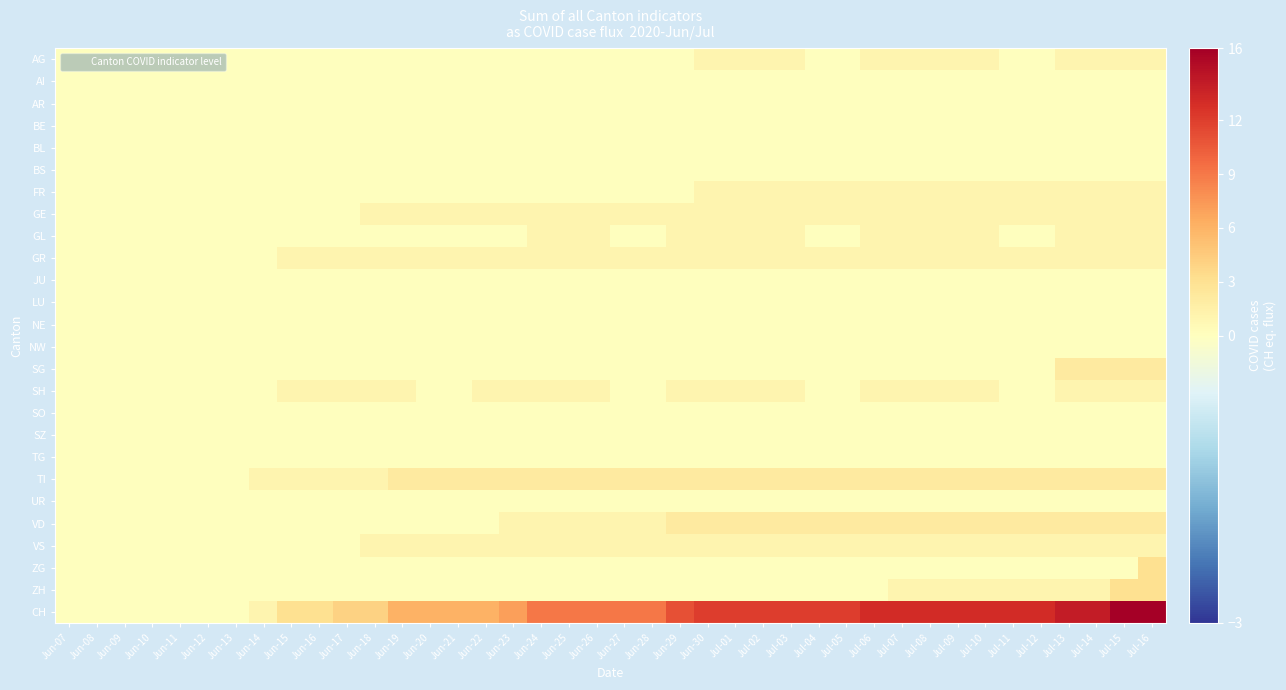

Reading left to right, extract all data points from this chart.

AG: Jun-07=0	Jun-08=0	Jun-09=0	Jun-10=0	Jun-11=0	Jun-12=0	Jun-13=0	Jun-14=0	Jun-15=0	Jun-16=0	Jun-17=0	Jun-18=0	Jun-19=0	Jun-20=0	Jun-21=0	Jun-22=0	Jun-23=0	Jun-24=0	Jun-25=0	Jun-26=0	Jun-27=0	Jun-28=0	Jun-29=0	Jun-30=1	Jul-01=1	Jul-02=1	Jul-03=1	Jul-04=0	Jul-05=0	Jul-06=1	Jul-07=1	Jul-08=1	Jul-09=1	Jul-10=1	Jul-11=0	Jul-12=0	Jul-13=1	Jul-14=1	Jul-15=1	Jul-16=1
AI: Jun-07=0	Jun-08=0	Jun-09=0	Jun-10=0	Jun-11=0	Jun-12=0	Jun-13=0	Jun-14=0	Jun-15=0	Jun-16=0	Jun-17=0	Jun-18=0	Jun-19=0	Jun-20=0	Jun-21=0	Jun-22=0	Jun-23=0	Jun-24=0	Jun-25=0	Jun-26=0	Jun-27=0	Jun-28=0	Jun-29=0	Jun-30=0	Jul-01=0	Jul-02=0	Jul-03=0	Jul-04=0	Jul-05=0	Jul-06=0	Jul-07=0	Jul-08=0	Jul-09=0	Jul-10=0	Jul-11=0	Jul-12=0	Jul-13=0	Jul-14=0	Jul-15=0	Jul-16=0
AR: Jun-07=0	Jun-08=0	Jun-09=0	Jun-10=0	Jun-11=0	Jun-12=0	Jun-13=0	Jun-14=0	Jun-15=0	Jun-16=0	Jun-17=0	Jun-18=0	Jun-19=0	Jun-20=0	Jun-21=0	Jun-22=0	Jun-23=0	Jun-24=0	Jun-25=0	Jun-26=0	Jun-27=0	Jun-28=0	Jun-29=0	Jun-30=0	Jul-01=0	Jul-02=0	Jul-03=0	Jul-04=0	Jul-05=0	Jul-06=0	Jul-07=0	Jul-08=0	Jul-09=0	Jul-10=0	Jul-11=0	Jul-12=0	Jul-13=0	Jul-14=0	Jul-15=0	Jul-16=0
BE: Jun-07=0	Jun-08=0	Jun-09=0	Jun-10=0	Jun-11=0	Jun-12=0	Jun-13=0	Jun-14=0	Jun-15=0	Jun-16=0	Jun-17=0	Jun-18=0	Jun-19=0	Jun-20=0	Jun-21=0	Jun-22=0	Jun-23=0	Jun-24=0	Jun-25=0	Jun-26=0	Jun-27=0	Jun-28=0	Jun-29=0	Jun-30=0	Jul-01=0	Jul-02=0	Jul-03=0	Jul-04=0	Jul-05=0	Jul-06=0	Jul-07=0	Jul-08=0	Jul-09=0	Jul-10=0	Jul-11=0	Jul-12=0	Jul-13=0	Jul-14=0	Jul-15=0	Jul-16=0
BL: Jun-07=0	Jun-08=0	Jun-09=0	Jun-10=0	Jun-11=0	Jun-12=0	Jun-13=0	Jun-14=0	Jun-15=0	Jun-16=0	Jun-17=0	Jun-18=0	Jun-19=0	Jun-20=0	Jun-21=0	Jun-22=0	Jun-23=0	Jun-24=0	Jun-25=0	Jun-26=0	Jun-27=0	Jun-28=0	Jun-29=0	Jun-30=0	Jul-01=0	Jul-02=0	Jul-03=0	Jul-04=0	Jul-05=0	Jul-06=0	Jul-07=0	Jul-08=0	Jul-09=0	Jul-10=0	Jul-11=0	Jul-12=0	Jul-13=0	Jul-14=0	Jul-15=0	Jul-16=0
BS: Jun-07=0	Jun-08=0	Jun-09=0	Jun-10=0	Jun-11=0	Jun-12=0	Jun-13=0	Jun-14=0	Jun-15=0	Jun-16=0	Jun-17=0	Jun-18=0	Jun-19=0	Jun-20=0	Jun-21=0	Jun-22=0	Jun-23=0	Jun-24=0	Jun-25=0	Jun-26=0	Jun-27=0	Jun-28=0	Jun-29=0	Jun-30=0	Jul-01=0	Jul-02=0	Jul-03=0	Jul-04=0	Jul-05=0	Jul-06=0	Jul-07=0	Jul-08=0	Jul-09=0	Jul-10=0	Jul-11=0	Jul-12=0	Jul-13=0	Jul-14=0	Jul-15=0	Jul-16=0
FR: Jun-07=0	Jun-08=0	Jun-09=0	Jun-10=0	Jun-11=0	Jun-12=0	Jun-13=0	Jun-14=0	Jun-15=0	Jun-16=0	Jun-17=0	Jun-18=0	Jun-19=0	Jun-20=0	Jun-21=0	Jun-22=0	Jun-23=0	Jun-24=0	Jun-25=0	Jun-26=0	Jun-27=0	Jun-28=0	Jun-29=0	Jun-30=1	Jul-01=1	Jul-02=1	Jul-03=1	Jul-04=1	Jul-05=1	Jul-06=1	Jul-07=1	Jul-08=1	Jul-09=1	Jul-10=1	Jul-11=1	Jul-12=1	Jul-13=1	Jul-14=1	Jul-15=1	Jul-16=1
GE: Jun-07=0	Jun-08=0	Jun-09=0	Jun-10=0	Jun-11=0	Jun-12=0	Jun-13=0	Jun-14=0	Jun-15=0	Jun-16=0	Jun-17=0	Jun-18=1	Jun-19=1	Jun-20=1	Jun-21=1	Jun-22=1	Jun-23=1	Jun-24=1	Jun-25=1	Jun-26=1	Jun-27=1	Jun-28=1	Jun-29=1	Jun-30=1	Jul-01=1	Jul-02=1	Jul-03=1	Jul-04=1	Jul-05=1	Jul-06=1	Jul-07=1	Jul-08=1	Jul-09=1	Jul-10=1	Jul-11=1	Jul-12=1	Jul-13=1	Jul-14=1	Jul-15=1	Jul-16=1
GL: Jun-07=0	Jun-08=0	Jun-09=0	Jun-10=0	Jun-11=0	Jun-12=0	Jun-13=0	Jun-14=0	Jun-15=0	Jun-16=0	Jun-17=0	Jun-18=0	Jun-19=0	Jun-20=0	Jun-21=0	Jun-22=0	Jun-23=0	Jun-24=1	Jun-25=1	Jun-26=1	Jun-27=0	Jun-28=0	Jun-29=1	Jun-30=1	Jul-01=1	Jul-02=1	Jul-03=1	Jul-04=0	Jul-05=0	Jul-06=1	Jul-07=1	Jul-08=1	Jul-09=1	Jul-10=1	Jul-11=0	Jul-12=0	Jul-13=1	Jul-14=1	Jul-15=1	Jul-16=1
GR: Jun-07=0	Jun-08=0	Jun-09=0	Jun-10=0	Jun-11=0	Jun-12=0	Jun-13=0	Jun-14=0	Jun-15=1	Jun-16=1	Jun-17=1	Jun-18=1	Jun-19=1	Jun-20=1	Jun-21=1	Jun-22=1	Jun-23=1	Jun-24=1	Jun-25=1	Jun-26=1	Jun-27=1	Jun-28=1	Jun-29=1	Jun-30=1	Jul-01=1	Jul-02=1	Jul-03=1	Jul-04=1	Jul-05=1	Jul-06=1	Jul-07=1	Jul-08=1	Jul-09=1	Jul-10=1	Jul-11=1	Jul-12=1	Jul-13=1	Jul-14=1	Jul-15=1	Jul-16=1
JU: Jun-07=0	Jun-08=0	Jun-09=0	Jun-10=0	Jun-11=0	Jun-12=0	Jun-13=0	Jun-14=0	Jun-15=0	Jun-16=0	Jun-17=0	Jun-18=0	Jun-19=0	Jun-20=0	Jun-21=0	Jun-22=0	Jun-23=0	Jun-24=0	Jun-25=0	Jun-26=0	Jun-27=0	Jun-28=0	Jun-29=0	Jun-30=0	Jul-01=0	Jul-02=0	Jul-03=0	Jul-04=0	Jul-05=0	Jul-06=0	Jul-07=0	Jul-08=0	Jul-09=0	Jul-10=0	Jul-11=0	Jul-12=0	Jul-13=0	Jul-14=0	Jul-15=0	Jul-16=0
LU: Jun-07=0	Jun-08=0	Jun-09=0	Jun-10=0	Jun-11=0	Jun-12=0	Jun-13=0	Jun-14=0	Jun-15=0	Jun-16=0	Jun-17=0	Jun-18=0	Jun-19=0	Jun-20=0	Jun-21=0	Jun-22=0	Jun-23=0	Jun-24=0	Jun-25=0	Jun-26=0	Jun-27=0	Jun-28=0	Jun-29=0	Jun-30=0	Jul-01=0	Jul-02=0	Jul-03=0	Jul-04=0	Jul-05=0	Jul-06=0	Jul-07=0	Jul-08=0	Jul-09=0	Jul-10=0	Jul-11=0	Jul-12=0	Jul-13=0	Jul-14=0	Jul-15=0	Jul-16=0
NE: Jun-07=0	Jun-08=0	Jun-09=0	Jun-10=0	Jun-11=0	Jun-12=0	Jun-13=0	Jun-14=0	Jun-15=0	Jun-16=0	Jun-17=0	Jun-18=0	Jun-19=0	Jun-20=0	Jun-21=0	Jun-22=0	Jun-23=0	Jun-24=0	Jun-25=0	Jun-26=0	Jun-27=0	Jun-28=0	Jun-29=0	Jun-30=0	Jul-01=0	Jul-02=0	Jul-03=0	Jul-04=0	Jul-05=0	Jul-06=0	Jul-07=0	Jul-08=0	Jul-09=0	Jul-10=0	Jul-11=0	Jul-12=0	Jul-13=0	Jul-14=0	Jul-15=0	Jul-16=0
NW: Jun-07=0	Jun-08=0	Jun-09=0	Jun-10=0	Jun-11=0	Jun-12=0	Jun-13=0	Jun-14=0	Jun-15=0	Jun-16=0	Jun-17=0	Jun-18=0	Jun-19=0	Jun-20=0	Jun-21=0	Jun-22=0	Jun-23=0	Jun-24=0	Jun-25=0	Jun-26=0	Jun-27=0	Jun-28=0	Jun-29=0	Jun-30=0	Jul-01=0	Jul-02=0	Jul-03=0	Jul-04=0	Jul-05=0	Jul-06=0	Jul-07=0	Jul-08=0	Jul-09=0	Jul-10=0	Jul-11=0	Jul-12=0	Jul-13=0	Jul-14=0	Jul-15=0	Jul-16=0
SG: Jun-07=0	Jun-08=0	Jun-09=0	Jun-10=0	Jun-11=0	Jun-12=0	Jun-13=0	Jun-14=0	Jun-15=0	Jun-16=0	Jun-17=0	Jun-18=0	Jun-19=0	Jun-20=0	Jun-21=0	Jun-22=0	Jun-23=0	Jun-24=0	Jun-25=0	Jun-26=0	Jun-27=0	Jun-28=0	Jun-29=0	Jun-30=0	Jul-01=0	Jul-02=0	Jul-03=0	Jul-04=0	Jul-05=0	Jul-06=0	Jul-07=0	Jul-08=0	Jul-09=0	Jul-10=0	Jul-11=0	Jul-12=0	Jul-13=2	Jul-14=2	Jul-15=2	Jul-16=2
SH: Jun-07=0	Jun-08=0	Jun-09=0	Jun-10=0	Jun-11=0	Jun-12=0	Jun-13=0	Jun-14=0	Jun-15=1	Jun-16=1	Jun-17=1	Jun-18=1	Jun-19=1	Jun-20=0	Jun-21=0	Jun-22=1	Jun-23=1	Jun-24=1	Jun-25=1	Jun-26=1	Jun-27=0	Jun-28=0	Jun-29=1	Jun-30=1	Jul-01=1	Jul-02=1	Jul-03=1	Jul-04=0	Jul-05=0	Jul-06=1	Jul-07=1	Jul-08=1	Jul-09=1	Jul-10=1	Jul-11=0	Jul-12=0	Jul-13=1	Jul-14=1	Jul-15=1	Jul-16=1
SO: Jun-07=0	Jun-08=0	Jun-09=0	Jun-10=0	Jun-11=0	Jun-12=0	Jun-13=0	Jun-14=0	Jun-15=0	Jun-16=0	Jun-17=0	Jun-18=0	Jun-19=0	Jun-20=0	Jun-21=0	Jun-22=0	Jun-23=0	Jun-24=0	Jun-25=0	Jun-26=0	Jun-27=0	Jun-28=0	Jun-29=0	Jun-30=0	Jul-01=0	Jul-02=0	Jul-03=0	Jul-04=0	Jul-05=0	Jul-06=0	Jul-07=0	Jul-08=0	Jul-09=0	Jul-10=0	Jul-11=0	Jul-12=0	Jul-13=0	Jul-14=0	Jul-15=0	Jul-16=0
SZ: Jun-07=0	Jun-08=0	Jun-09=0	Jun-10=0	Jun-11=0	Jun-12=0	Jun-13=0	Jun-14=0	Jun-15=0	Jun-16=0	Jun-17=0	Jun-18=0	Jun-19=0	Jun-20=0	Jun-21=0	Jun-22=0	Jun-23=0	Jun-24=0	Jun-25=0	Jun-26=0	Jun-27=0	Jun-28=0	Jun-29=0	Jun-30=0	Jul-01=0	Jul-02=0	Jul-03=0	Jul-04=0	Jul-05=0	Jul-06=0	Jul-07=0	Jul-08=0	Jul-09=0	Jul-10=0	Jul-11=0	Jul-12=0	Jul-13=0	Jul-14=0	Jul-15=0	Jul-16=0
TG: Jun-07=0	Jun-08=0	Jun-09=0	Jun-10=0	Jun-11=0	Jun-12=0	Jun-13=0	Jun-14=0	Jun-15=0	Jun-16=0	Jun-17=0	Jun-18=0	Jun-19=0	Jun-20=0	Jun-21=0	Jun-22=0	Jun-23=0	Jun-24=0	Jun-25=0	Jun-26=0	Jun-27=0	Jun-28=0	Jun-29=0	Jun-30=0	Jul-01=0	Jul-02=0	Jul-03=0	Jul-04=0	Jul-05=0	Jul-06=0	Jul-07=0	Jul-08=0	Jul-09=0	Jul-10=0	Jul-11=0	Jul-12=0	Jul-13=0	Jul-14=0	Jul-15=0	Jul-16=0
TI: Jun-07=0	Jun-08=0	Jun-09=0	Jun-10=0	Jun-11=0	Jun-12=0	Jun-13=0	Jun-14=1	Jun-15=1	Jun-16=1	Jun-17=1	Jun-18=1	Jun-19=2	Jun-20=2	Jun-21=2	Jun-22=2	Jun-23=2	Jun-24=2	Jun-25=2	Jun-26=2	Jun-27=2	Jun-28=2	Jun-29=2	Jun-30=2	Jul-01=2	Jul-02=2	Jul-03=2	Jul-04=2	Jul-05=2	Jul-06=2	Jul-07=2	Jul-08=2	Jul-09=2	Jul-10=2	Jul-11=2	Jul-12=2	Jul-13=2	Jul-14=2	Jul-15=2	Jul-16=2
UR: Jun-07=0	Jun-08=0	Jun-09=0	Jun-10=0	Jun-11=0	Jun-12=0	Jun-13=0	Jun-14=0	Jun-15=0	Jun-16=0	Jun-17=0	Jun-18=0	Jun-19=0	Jun-20=0	Jun-21=0	Jun-22=0	Jun-23=0	Jun-24=0	Jun-25=0	Jun-26=0	Jun-27=0	Jun-28=0	Jun-29=0	Jun-30=0	Jul-01=0	Jul-02=0	Jul-03=0	Jul-04=0	Jul-05=0	Jul-06=0	Jul-07=0	Jul-08=0	Jul-09=0	Jul-10=0	Jul-11=0	Jul-12=0	Jul-13=0	Jul-14=0	Jul-15=0	Jul-16=0
VD: Jun-07=0	Jun-08=0	Jun-09=0	Jun-10=0	Jun-11=0	Jun-12=0	Jun-13=0	Jun-14=0	Jun-15=0	Jun-16=0	Jun-17=0	Jun-18=0	Jun-19=0	Jun-20=0	Jun-21=0	Jun-22=0	Jun-23=1	Jun-24=1	Jun-25=1	Jun-26=1	Jun-27=1	Jun-28=1	Jun-29=2	Jun-30=2	Jul-01=2	Jul-02=2	Jul-03=2	Jul-04=2	Jul-05=2	Jul-06=2	Jul-07=2	Jul-08=2	Jul-09=2	Jul-10=2	Jul-11=2	Jul-12=2	Jul-13=2	Jul-14=2	Jul-15=2	Jul-16=2
VS: Jun-07=0	Jun-08=0	Jun-09=0	Jun-10=0	Jun-11=0	Jun-12=0	Jun-13=0	Jun-14=0	Jun-15=0	Jun-16=0	Jun-17=0	Jun-18=1	Jun-19=1	Jun-20=1	Jun-21=1	Jun-22=1	Jun-23=1	Jun-24=1	Jun-25=1	Jun-26=1	Jun-27=1	Jun-28=1	Jun-29=1	Jun-30=1	Jul-01=1	Jul-02=1	Jul-03=1	Jul-04=1	Jul-05=1	Jul-06=1	Jul-07=1	Jul-08=1	Jul-09=1	Jul-10=1	Jul-11=1	Jul-12=1	Jul-13=1	Jul-14=1	Jul-15=1	Jul-16=1
ZG: Jun-07=0	Jun-08=0	Jun-09=0	Jun-10=0	Jun-11=0	Jun-12=0	Jun-13=0	Jun-14=0	Jun-15=0	Jun-16=0	Jun-17=0	Jun-18=0	Jun-19=0	Jun-20=0	Jun-21=0	Jun-22=0	Jun-23=0	Jun-24=0	Jun-25=0	Jun-26=0	Jun-27=0	Jun-28=0	Jun-29=0	Jun-30=0	Jul-01=0	Jul-02=0	Jul-03=0	Jul-04=0	Jul-05=0	Jul-06=0	Jul-07=0	Jul-08=0	Jul-09=0	Jul-10=0	Jul-11=0	Jul-12=0	Jul-13=0	Jul-14=0	Jul-15=0	Jul-16=3
ZH: Jun-07=0	Jun-08=0	Jun-09=0	Jun-10=0	Jun-11=0	Jun-12=0	Jun-13=0	Jun-14=0	Jun-15=0	Jun-16=0	Jun-17=0	Jun-18=0	Jun-19=0	Jun-20=0	Jun-21=0	Jun-22=0	Jun-23=0	Jun-24=0	Jun-25=0	Jun-26=0	Jun-27=0	Jun-28=0	Jun-29=0	Jun-30=0	Jul-01=0	Jul-02=0	Jul-03=0	Jul-04=0	Jul-05=0	Jul-06=0	Jul-07=1	Jul-08=1	Jul-09=1	Jul-10=1	Jul-11=1	Jul-12=1	Jul-13=1	Jul-14=1	Jul-15=3	Jul-16=3
CH: Jun-07=0	Jun-08=0	Jun-09=0	Jun-10=0	Jun-11=0	Jun-12=0	Jun-13=0	Jun-14=1	Jun-15=3	Jun-16=3	Jun-17=4	Jun-18=4	Jun-19=6	Jun-20=6	Jun-21=6	Jun-22=6	Jun-23=7	Jun-24=9	Jun-25=9	Jun-26=9	Jun-27=9	Jun-28=9	Jun-29=11	Jun-30=12	Jul-01=12	Jul-02=12	Jul-03=12	Jul-04=12	Jul-05=12	Jul-06=13	Jul-07=13	Jul-08=13	Jul-09=13	Jul-10=13	Jul-11=13	Jul-12=13	Jul-13=14	Jul-14=14	Jul-15=16	Jul-16=16